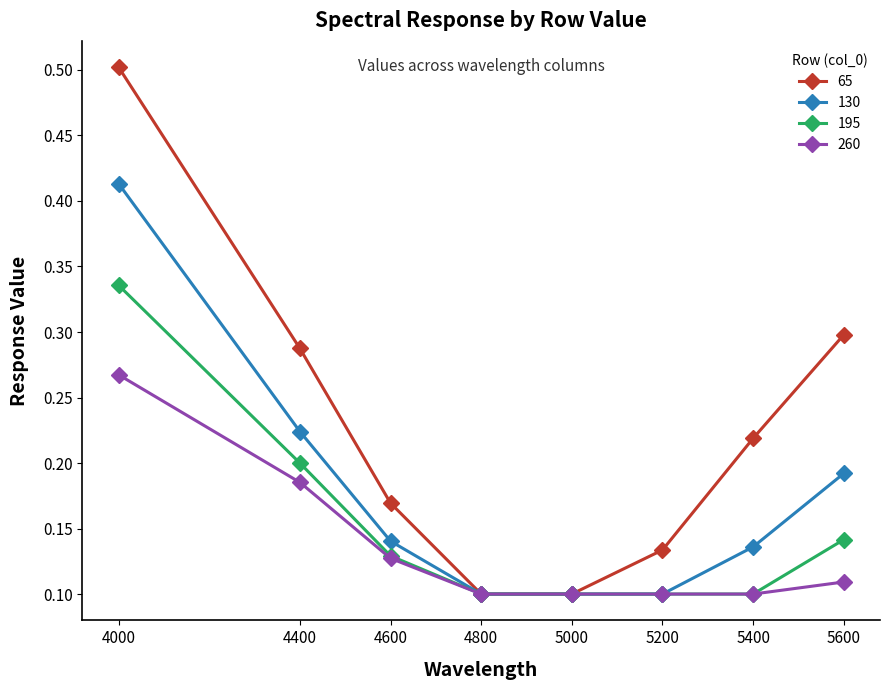

What is the value of the 65 point at the 1st from the left?

0.5